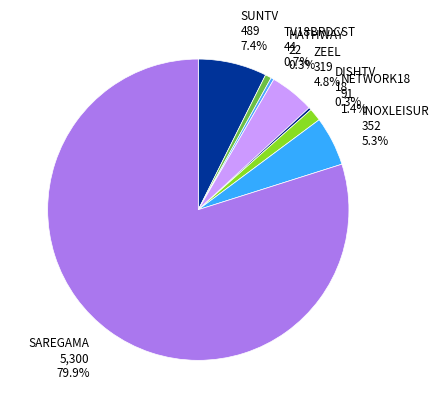

The ZEEL slice represents 5% of the pie. True or false?

True